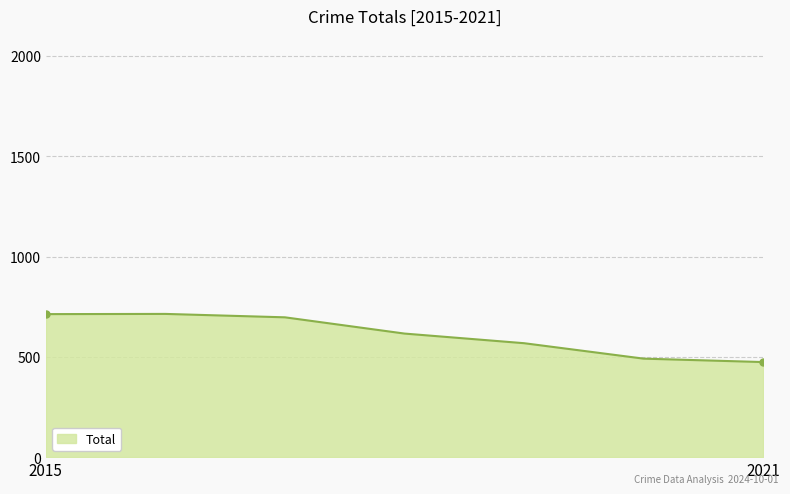

What is the average value?

610